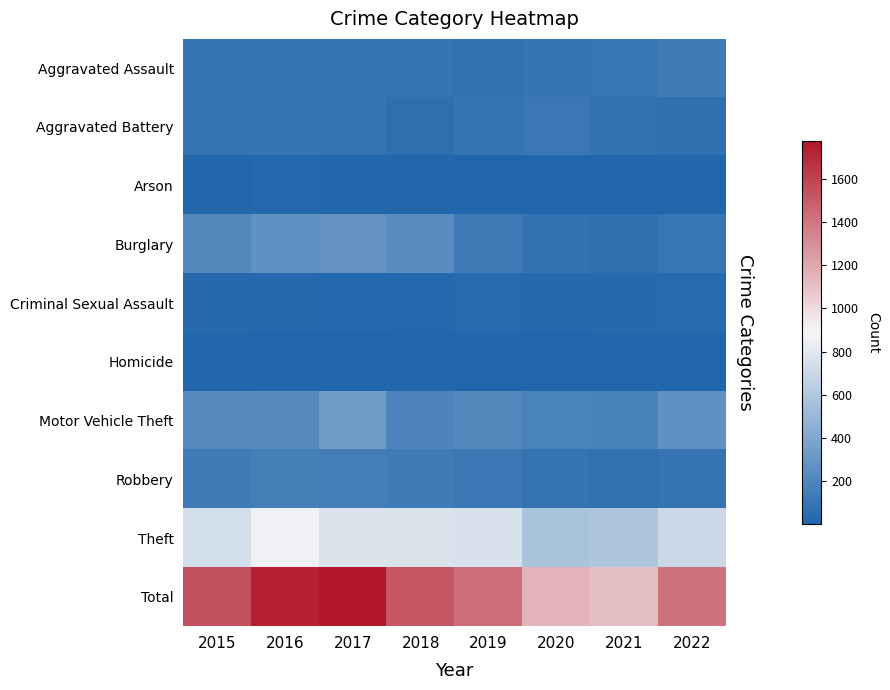

Count the number of categories in the chart.

8